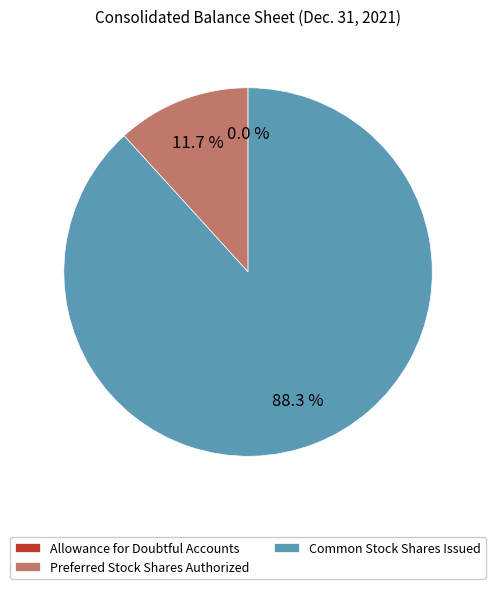

Is there a majority slice in this chart?

Yes